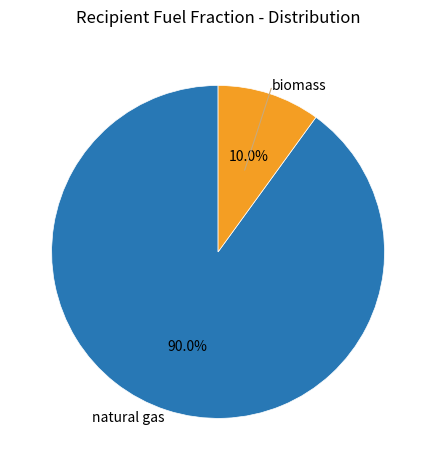

How many slices are in this pie chart?

2